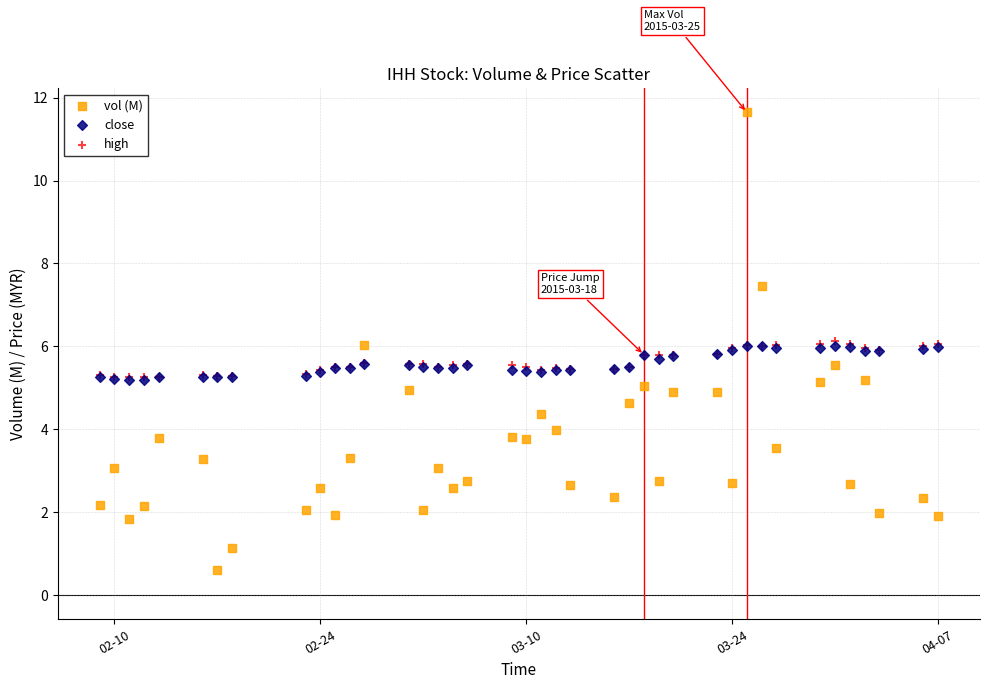

What are all the series names shown in the legend?

vol (M), close, high